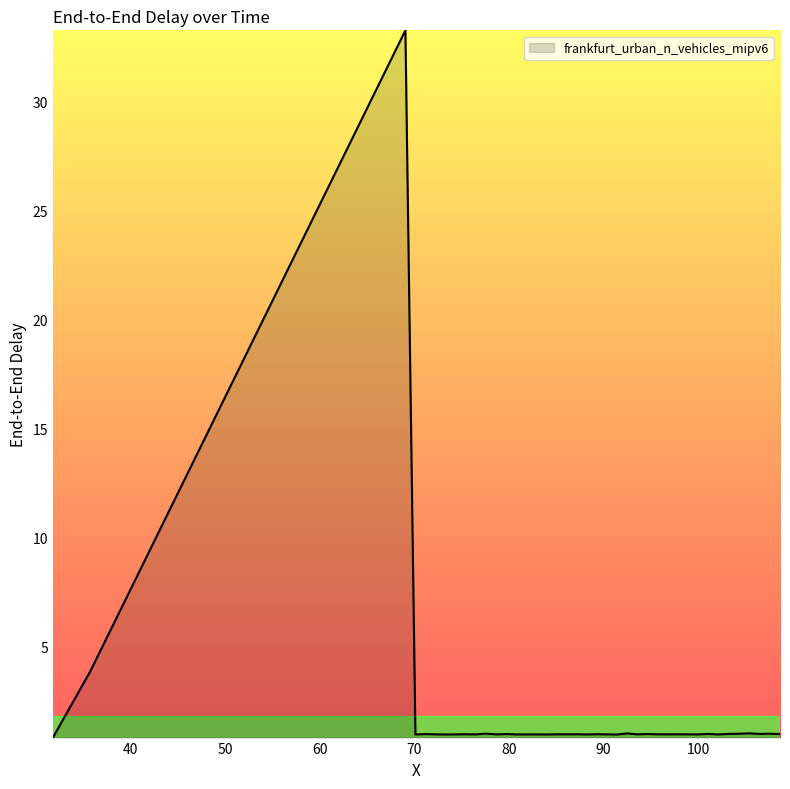

What is the difference between the maximum and minimum values?

32.4